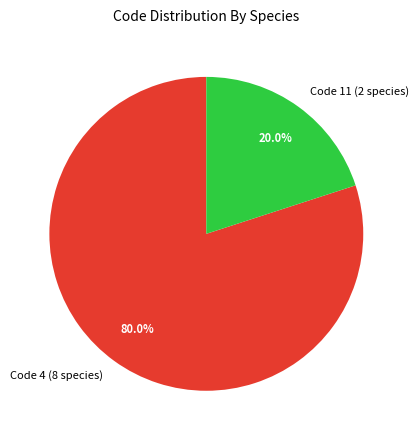

Rank the categories by value from lowest to highest.

Code 11 (2 species), Code 4 (8 species)